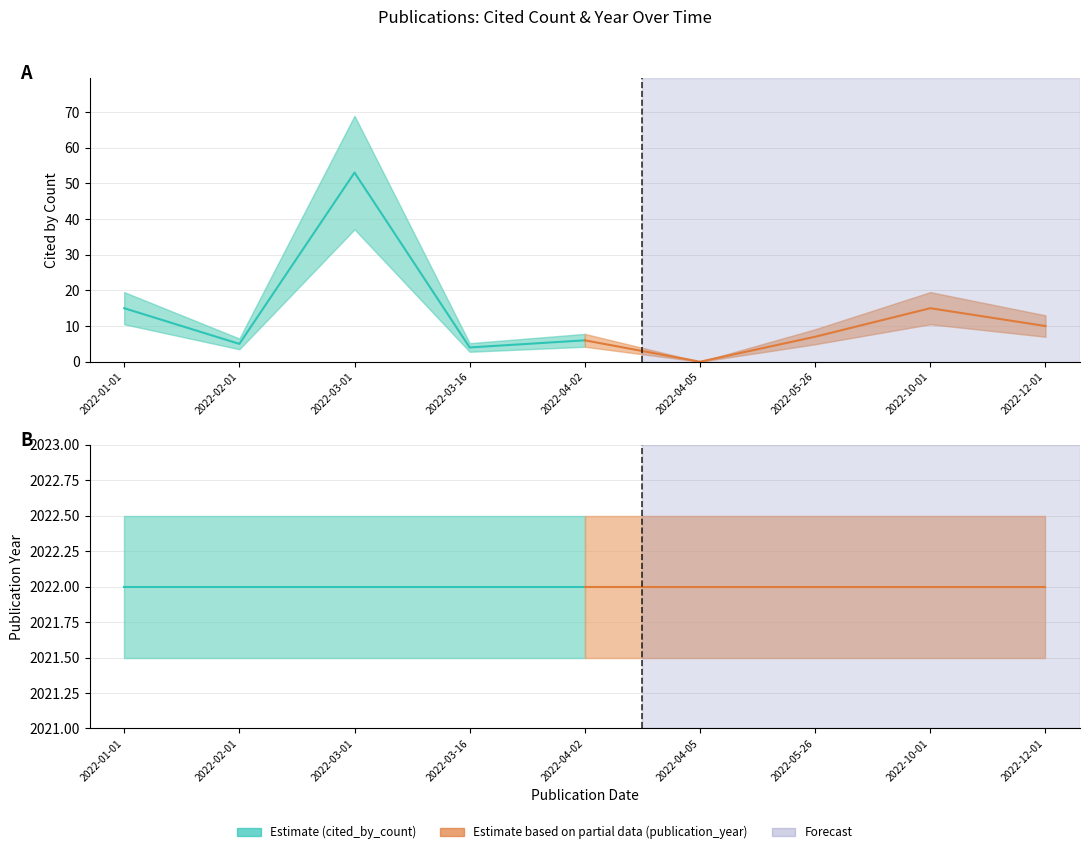

List the labels in order of cited_by_count value, largest first.

2022-03-01, 2022-01-01, 2022-10-01, 2022-12-01, 2022-05-26, 2022-04-02, 2022-02-01, 2022-03-16, 2022-04-05